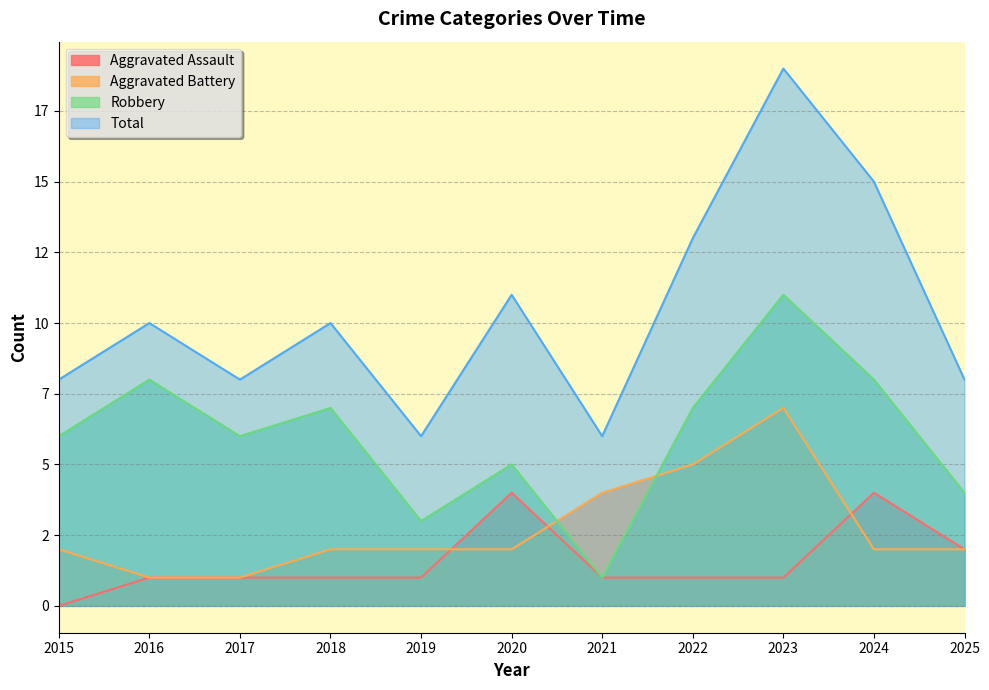

Where is Aggravated Assault nearest to the value 2?

2025